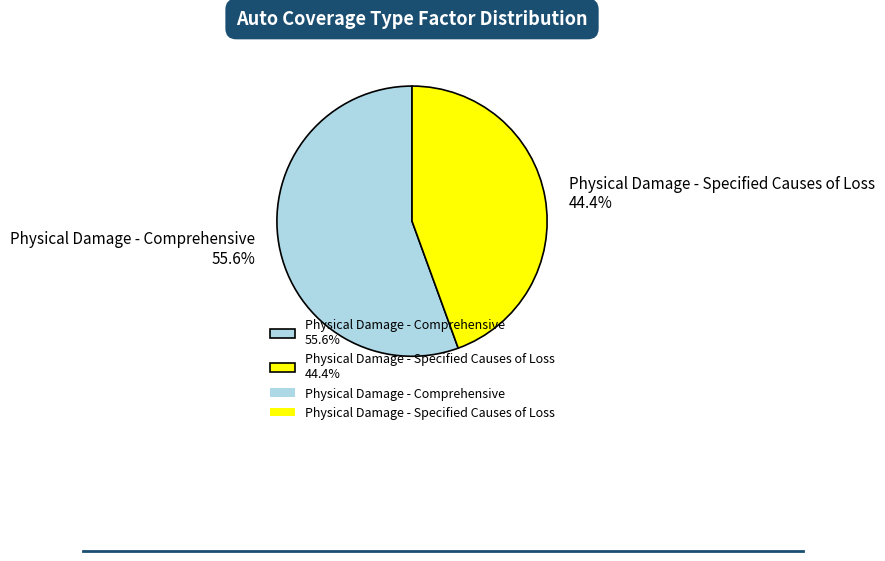

What is the total percentage of Physical Damage - Specified Causes of Loss and Physical Damage - Comprehensive?

100.0%